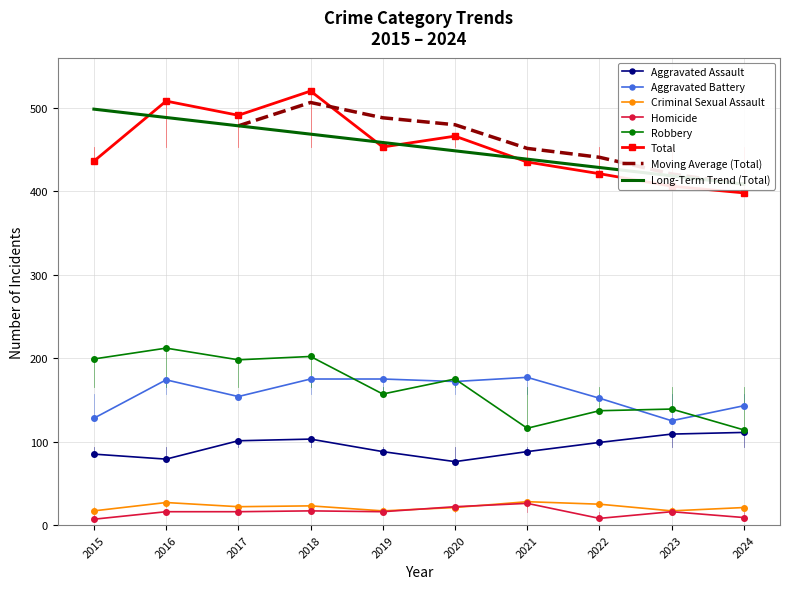

True or false: Criminal Sexual Assault and Total intersect in this chart.

False